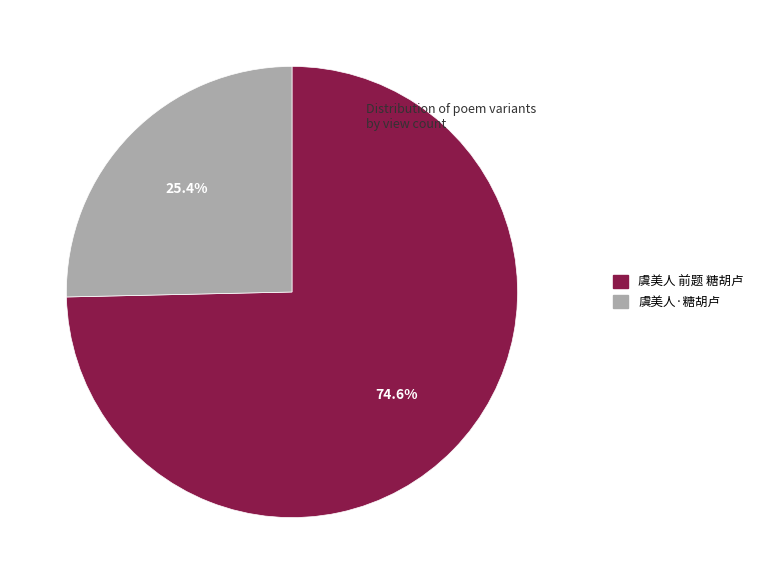

Approximately how many times larger is the value at 虞美人·糖胡卢 compared to 虞美人 前题 糖胡卢?

0.3